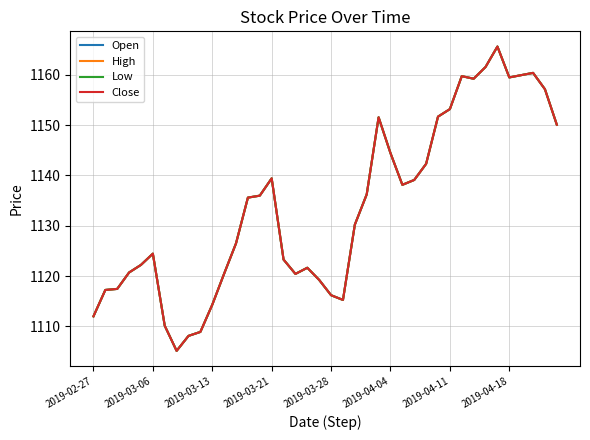

How many interior local valleys does the Low series have?

6